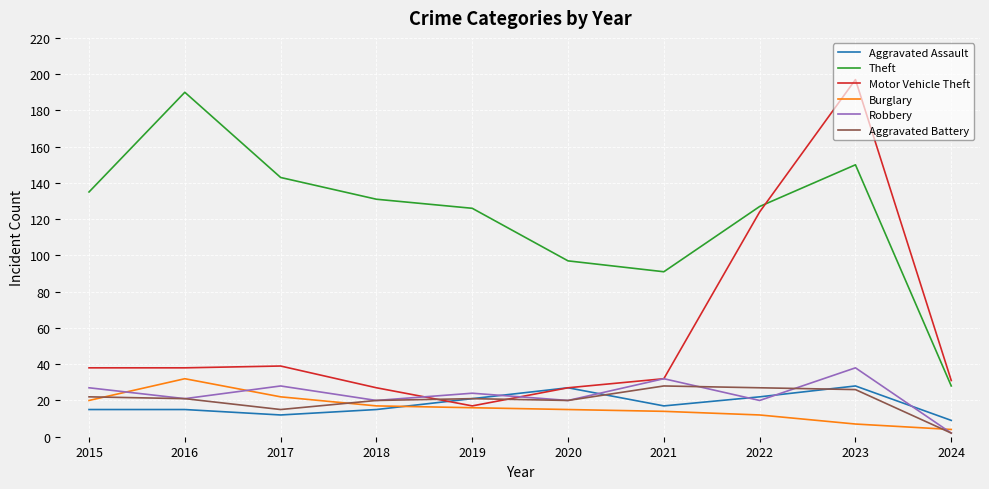

What is the lowest value of the Aggravated Battery series?

2